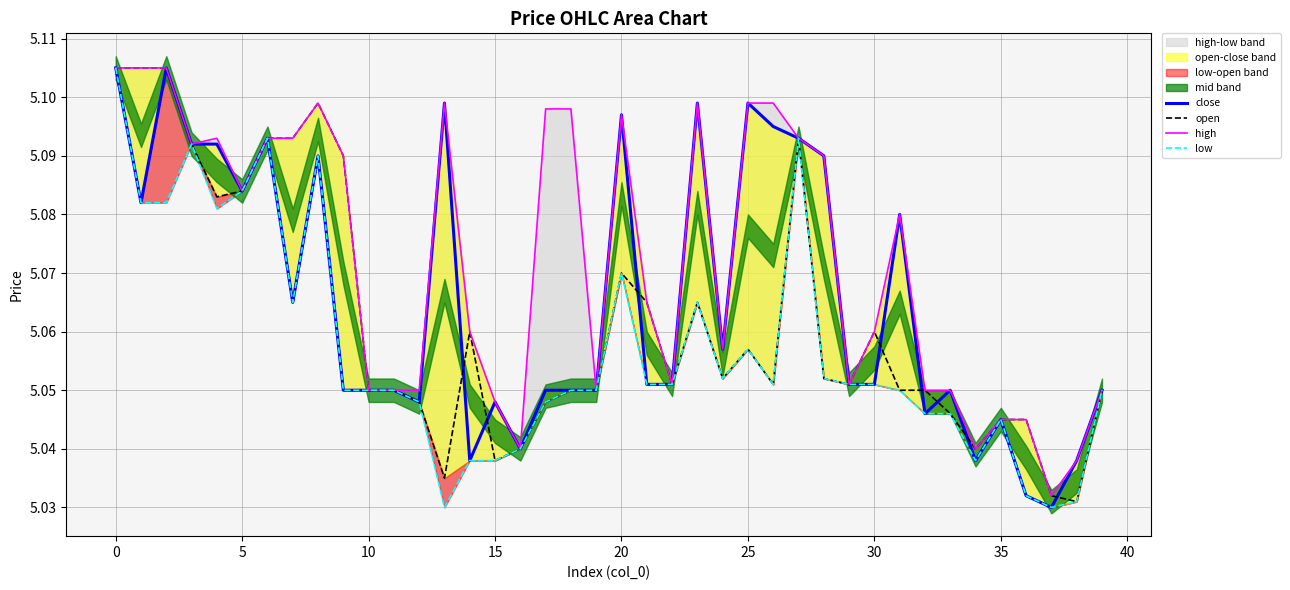

Reading left to right, what are all the values shown in this chart?

close: 5.1	5.1	5.1	5.1	5.1	5.1	5.1	5.1	5.1	5.0	5.0	5.0	5.0	5.1	5.0	5.0	5.0	5.0	5.0	5.0	5.1	5.1	5.1	5.1	5.1	5.1	5.1	5.1	5.1	5.1	5.1	5.1	5.0	5.0	5.0	5.0	5.0	5.0	5.0	5.0
open: 5.1	5.1	5.1	5.1	5.1	5.1	5.1	5.1	5.1	5.1	5.0	5.0	5.0	5.0	5.1	5.0	5.0	5.0	5.0	5.0	5.1	5.1	5.1	5.1	5.1	5.1	5.1	5.1	5.1	5.1	5.1	5.0	5.0	5.0	5.0	5.0	5.0	5.0	5.0	5.0
high: 5.1	5.1	5.1	5.1	5.1	5.1	5.1	5.1	5.1	5.1	5.0	5.0	5.0	5.1	5.1	5.0	5.0	5.1	5.1	5.0	5.1	5.1	5.1	5.1	5.1	5.1	5.1	5.1	5.1	5.1	5.1	5.1	5.0	5.0	5.0	5.0	5.0	5.0	5.0	5.0
low: 5.1	5.1	5.1	5.1	5.1	5.1	5.1	5.1	5.1	5.0	5.0	5.0	5.0	5.0	5.0	5.0	5.0	5.0	5.0	5.0	5.1	5.1	5.1	5.1	5.1	5.1	5.1	5.1	5.1	5.1	5.1	5.0	5.0	5.0	5.0	5.0	5.0	5.0	5.0	5.0